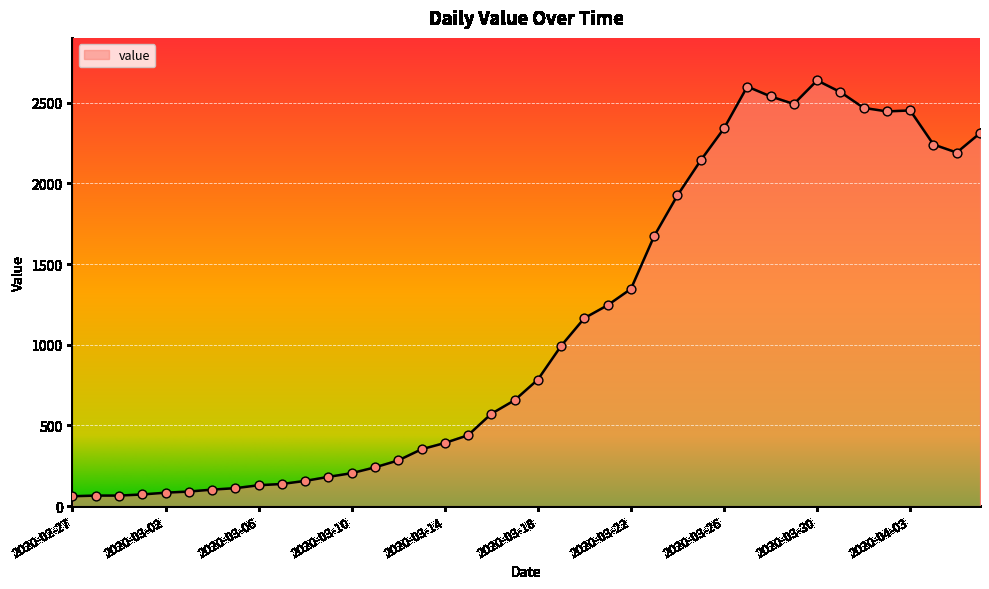

What is the minimum value shown in the chart?

61